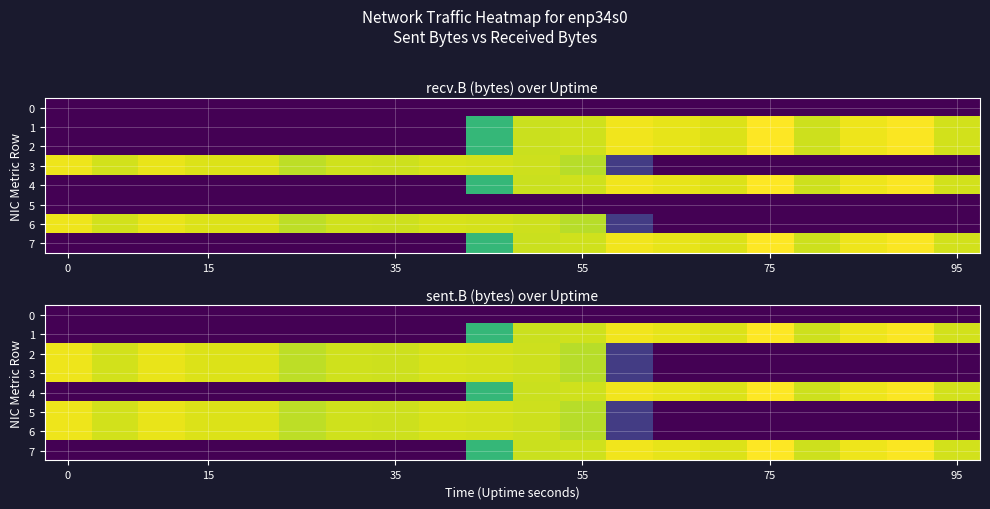

Which series has the largest total across all categories?

2